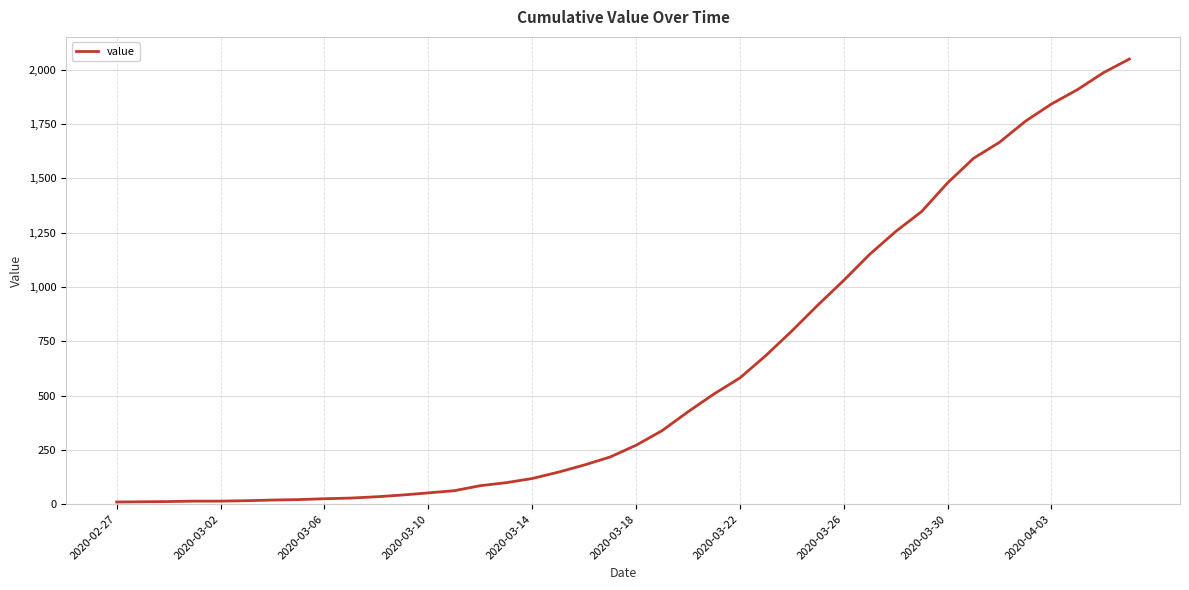

What is the greatest value displayed?

2049